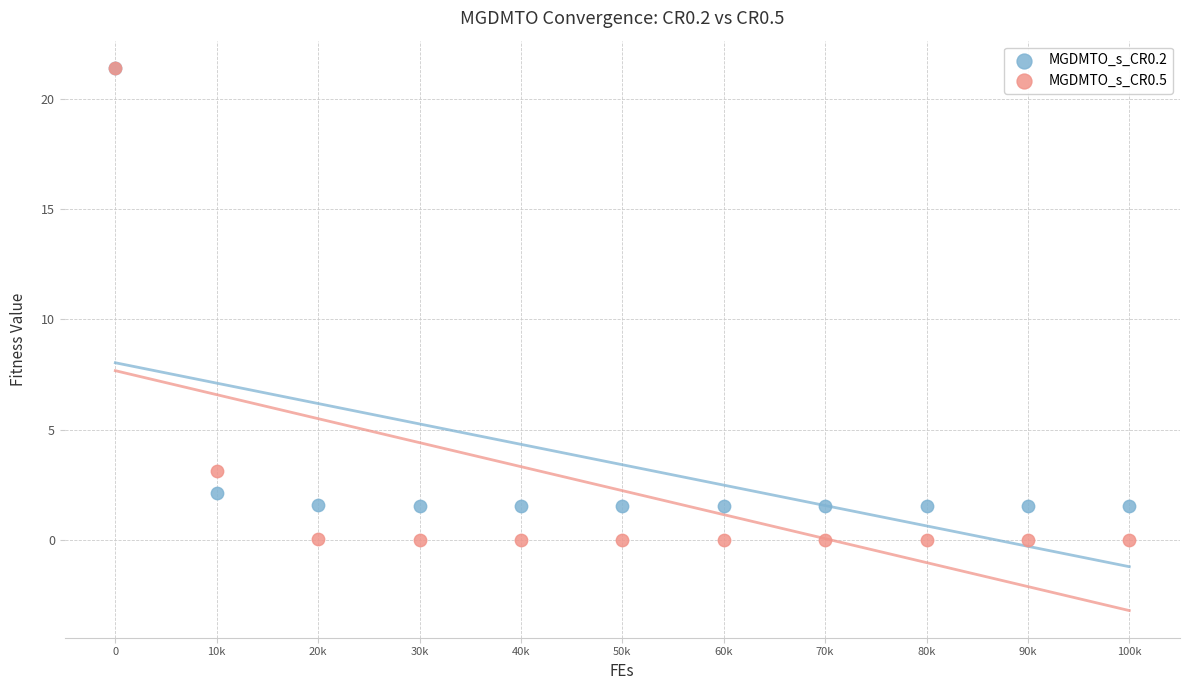

Across all series, what Y value is closest to 10?

3.1